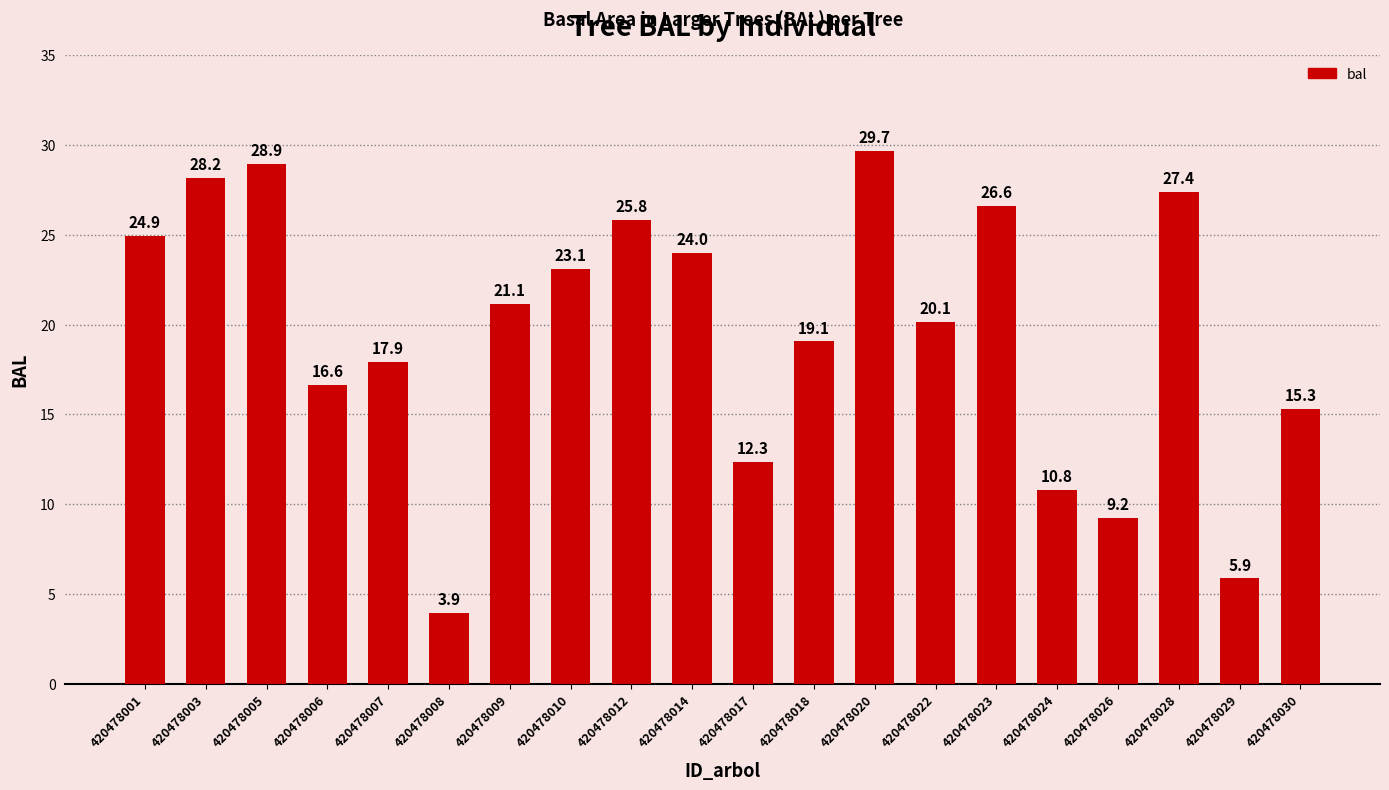

Which label corresponds to the smallest value in the chart?

420478008